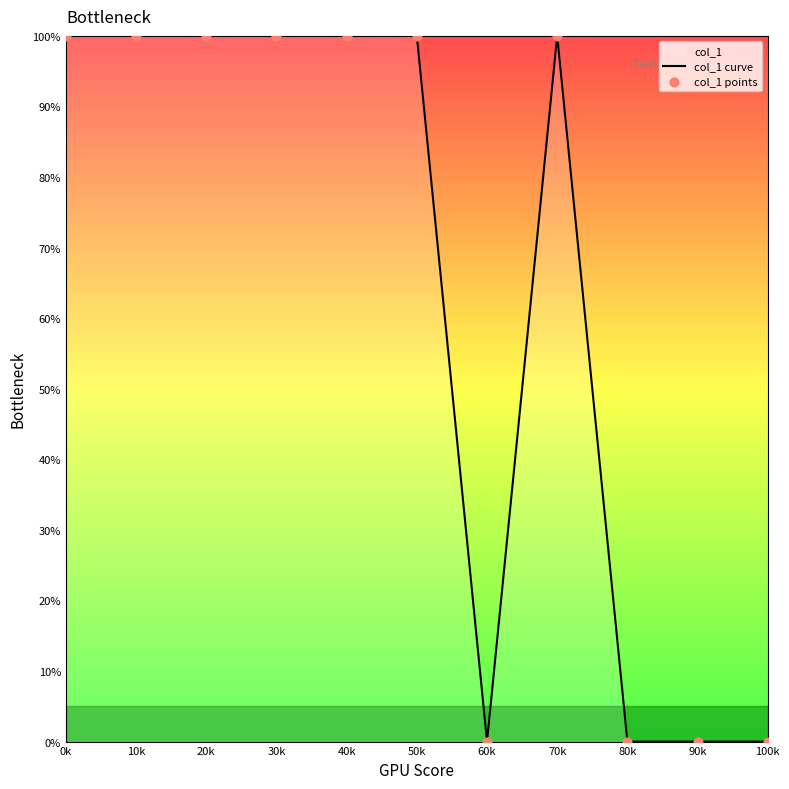

Which series reaches the minimum Y coordinate?

col_1 curve